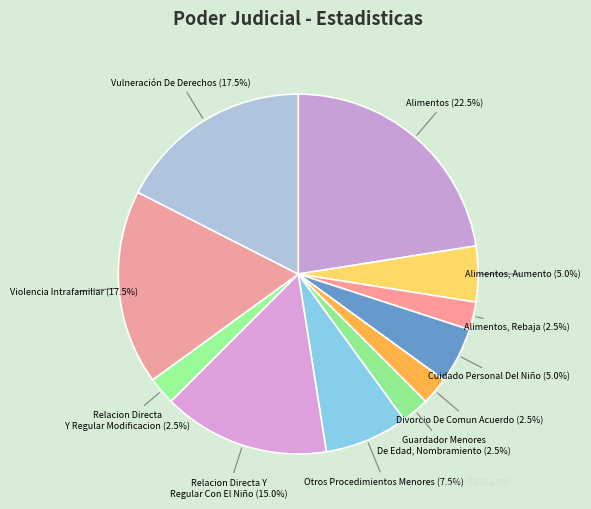

Combined, do Alimentos, Rebaja and Vulneración De Derechos account for over 50%?

No